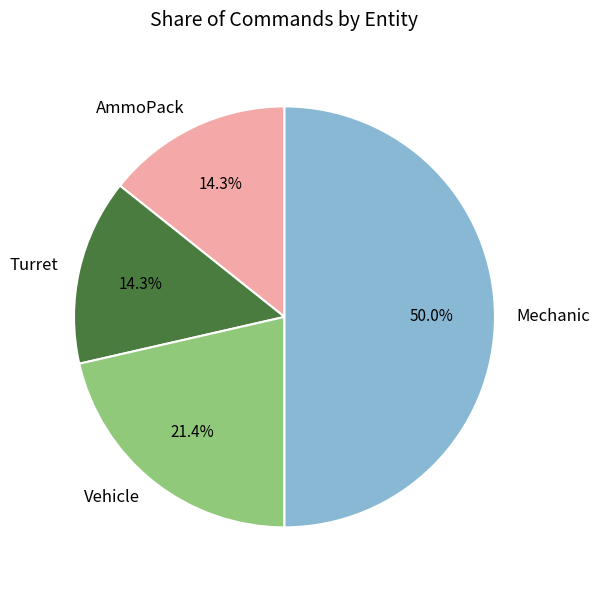

To the nearest percent, what percentage of the pie is AmmoPack?

14%